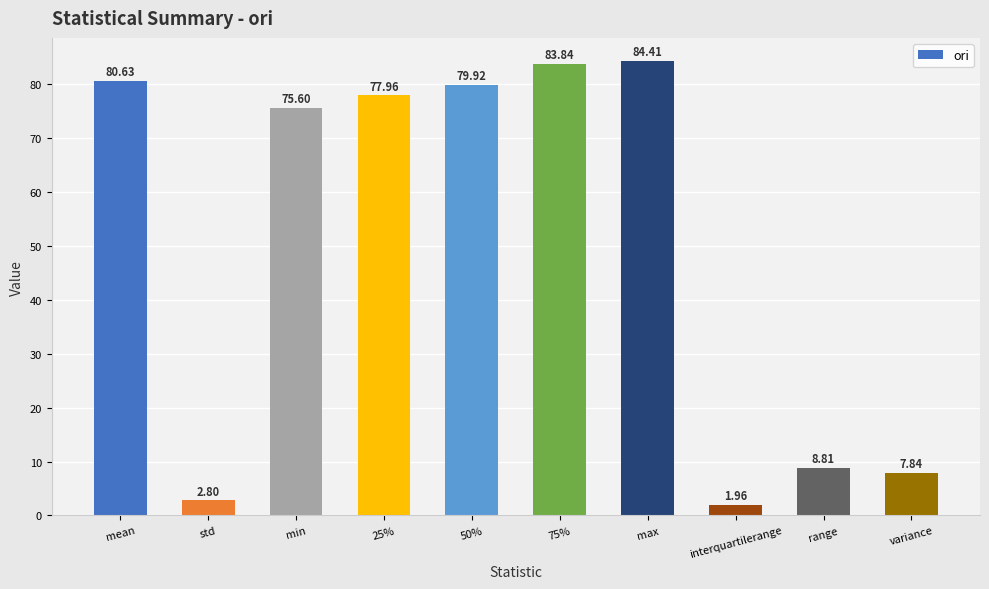

What is the sum of all values?

503.8